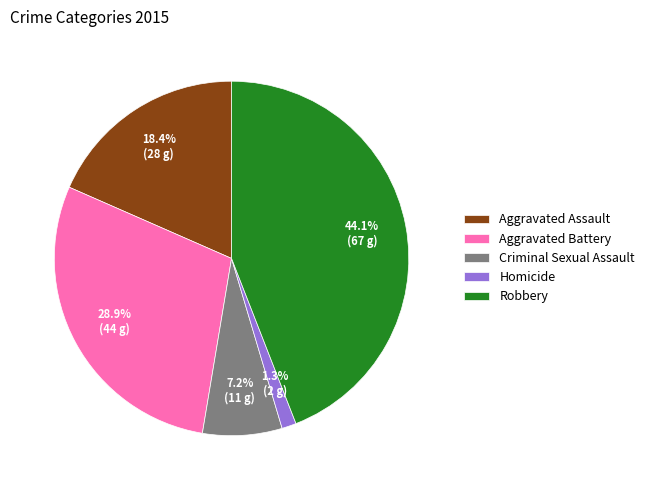

Is there a majority slice in this chart?

No